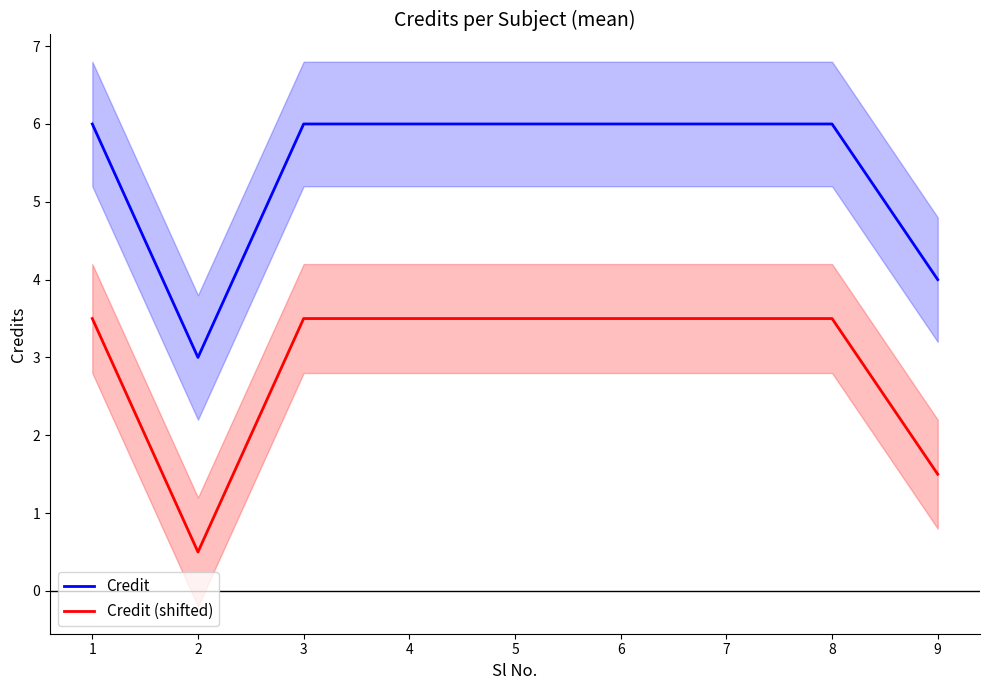

True or false: Credit has a value of 1.3 at 3.

False